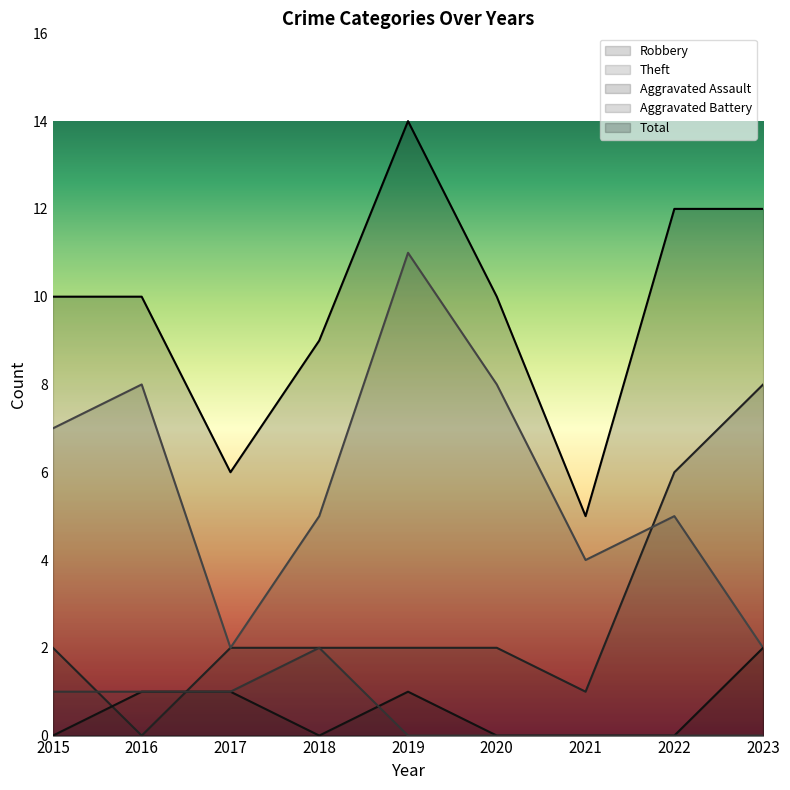

How many interior local valleys does the Robbery series have?

2